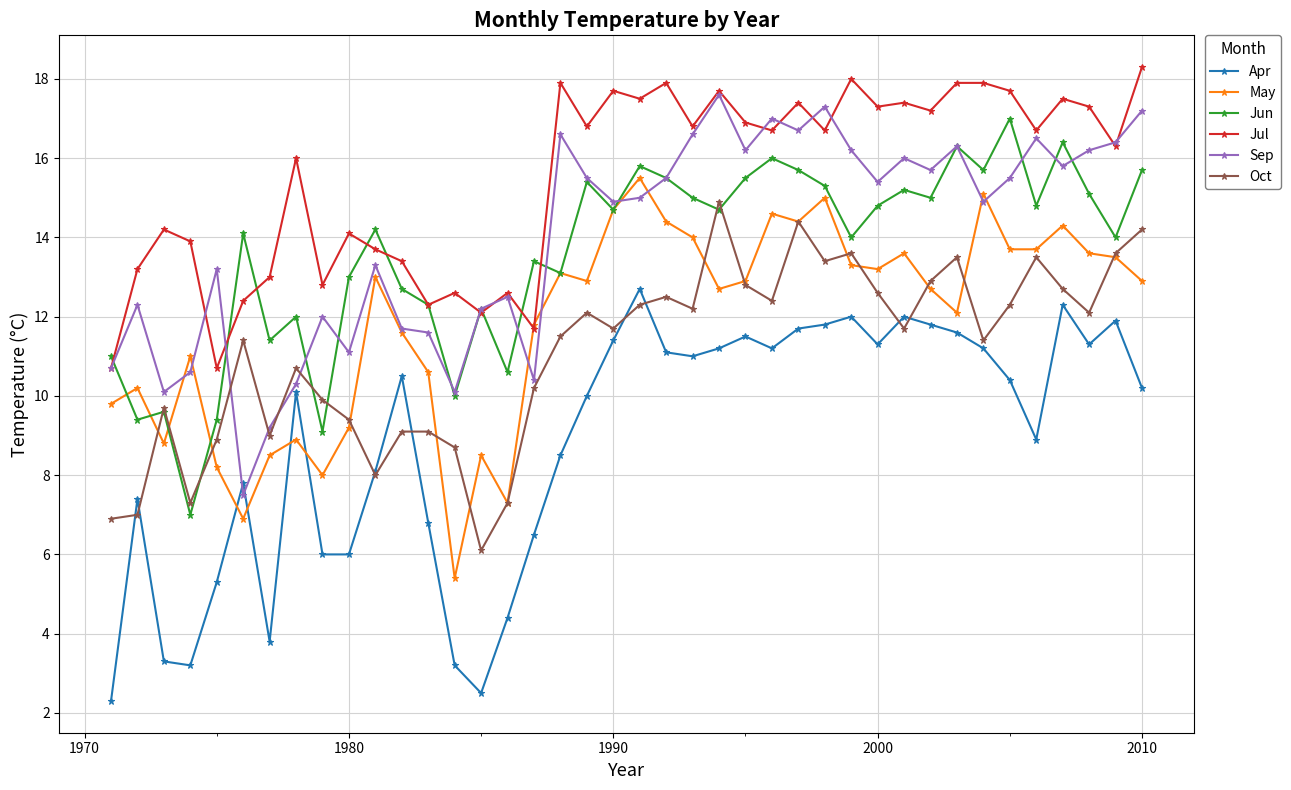

What is the lowest value of the Jul series?

10.7